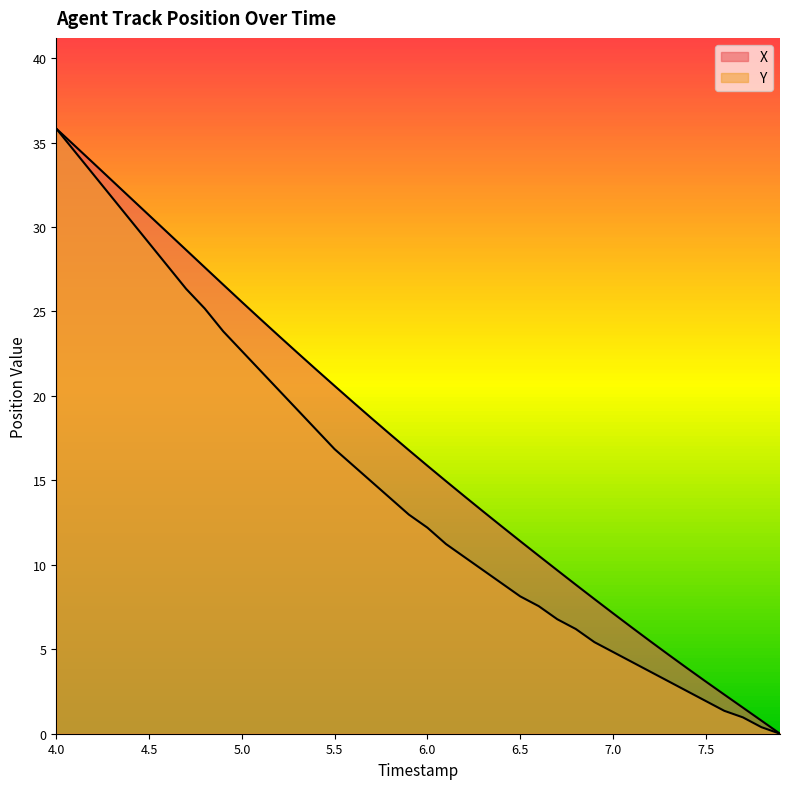

What is the difference between the maximum and minimum values in the X series?

35.8